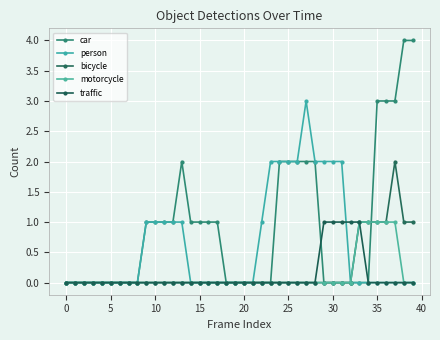

Reading left to right, transcribe all the data shown in this chart.

car: 0	0	0	0	0	0	0	0	0	1	1	1	1	2	1	1	1	1	0	0	0	0	0	0	2	2	2	2	2	0	0	0	0	0	0	3	3	3	4	4
person: 0	0	0	0	0	0	0	0	0	1	1	1	1	1	0	0	0	0	0	0	0	0	1	2	2	2	2	3	2	2	2	2	0	0	0	0	0	0	0	0
bicycle: 0	0	0	0	0	0	0	0	0	0	0	0	0	0	0	0	0	0	0	0	0	0	0	0	0	0	0	0	0	0	0	0	0	1	1	1	1	2	1	1
motorcycle: 0	0	0	0	0	0	0	0	0	0	0	0	0	0	0	0	0	0	0	0	0	0	0	0	0	0	0	0	0	0	0	0	0	1	1	1	1	1	0	0
traffic: 0	0	0	0	0	0	0	0	0	0	0	0	0	0	0	0	0	0	0	0	0	0	0	0	0	0	0	0	0	1	1	1	1	1	0	0	0	0	0	0